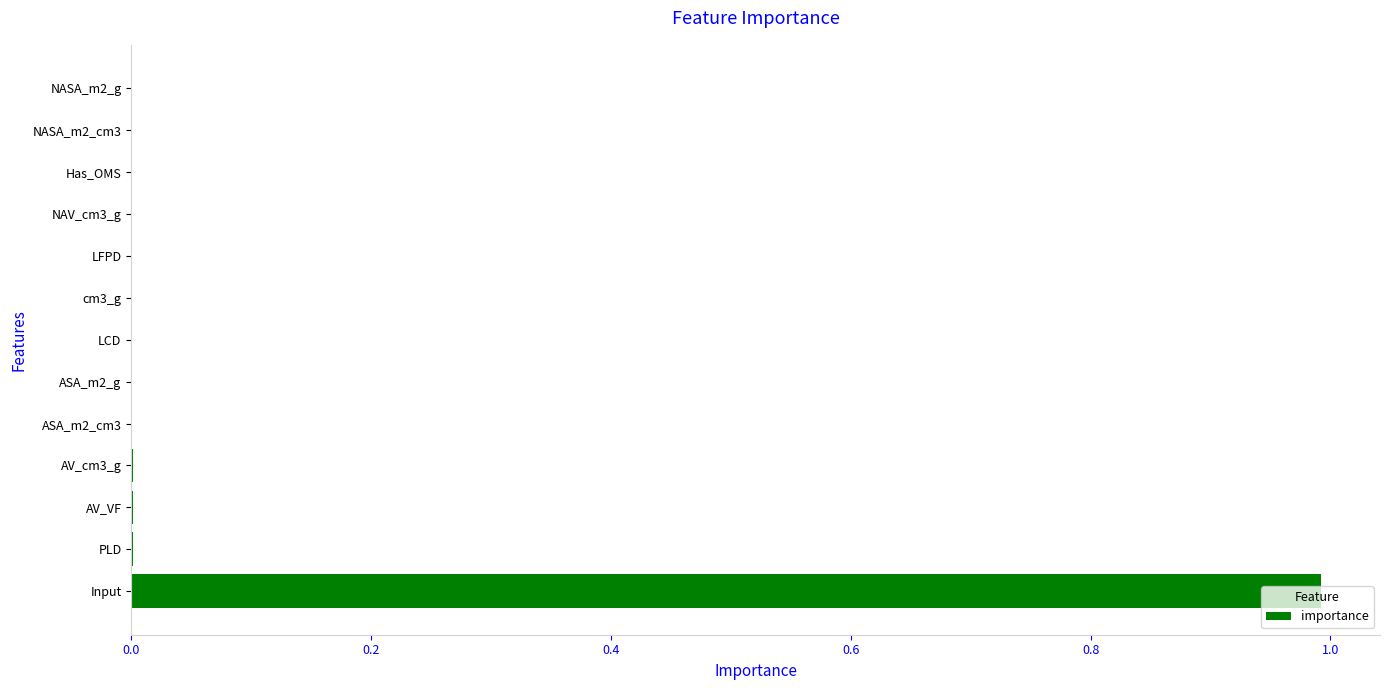

Is it true that the value at NASA_m2_cm3 is 0.0?

True